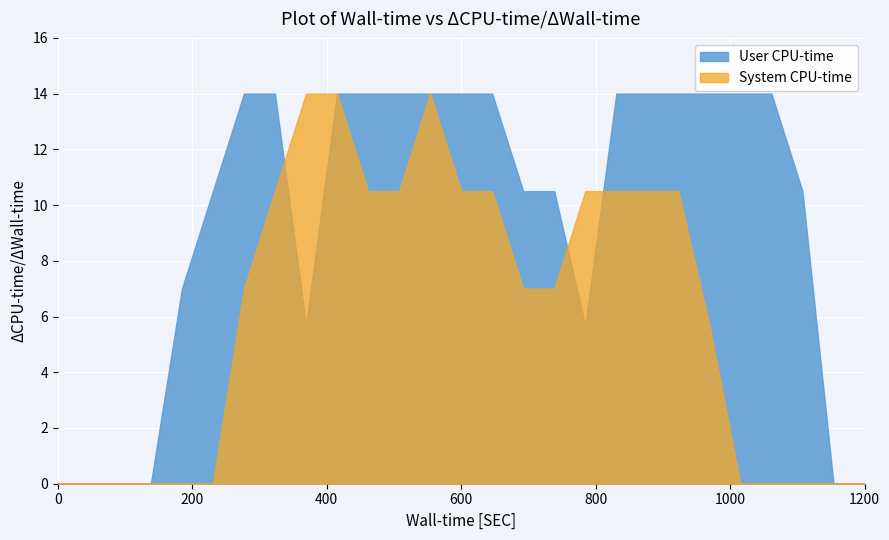

Which category has the highest value across all series?

12